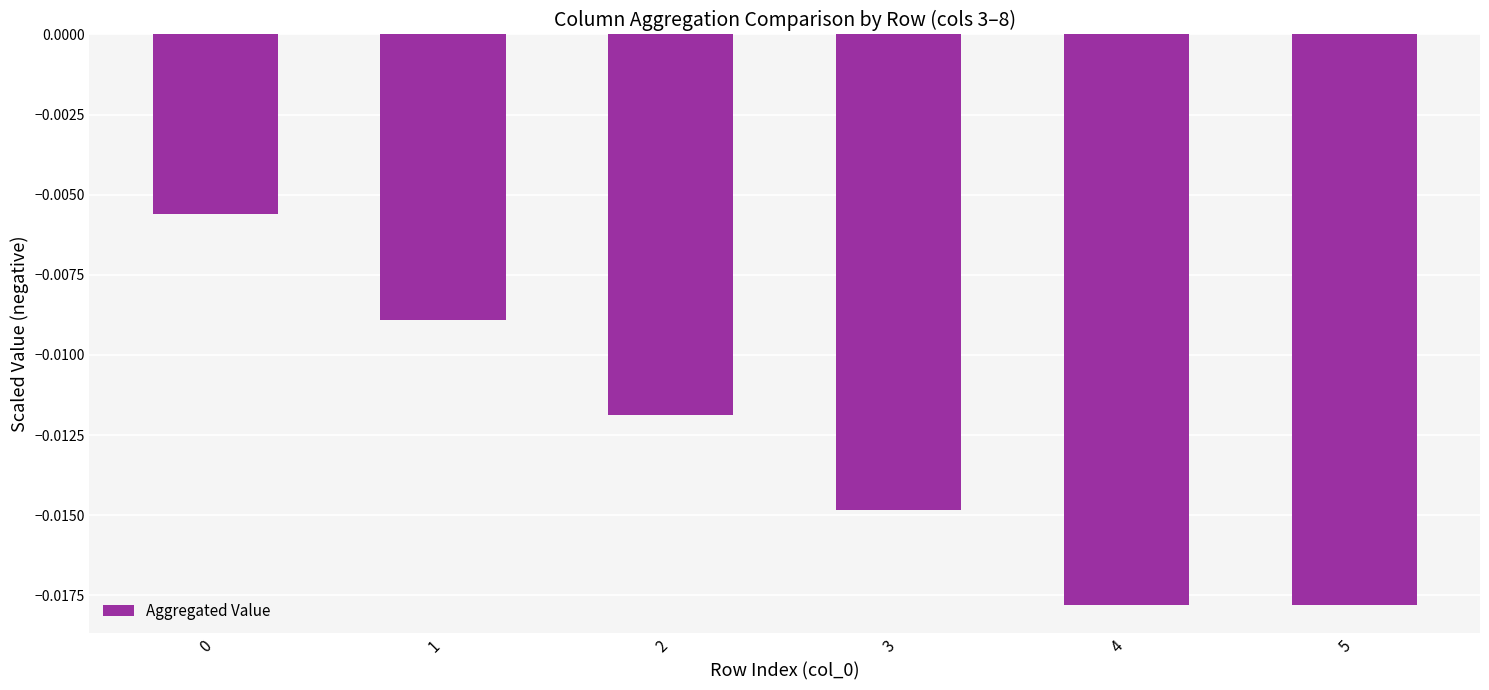

Does the chart contain any negative values?

Yes